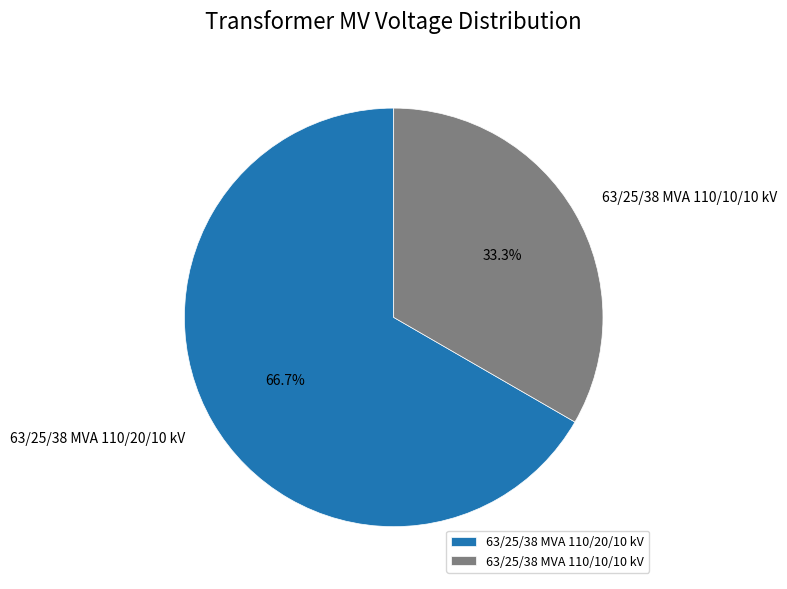

What is the smallest slice in the pie chart?

63/25/38 MVA 110/10/10 kV